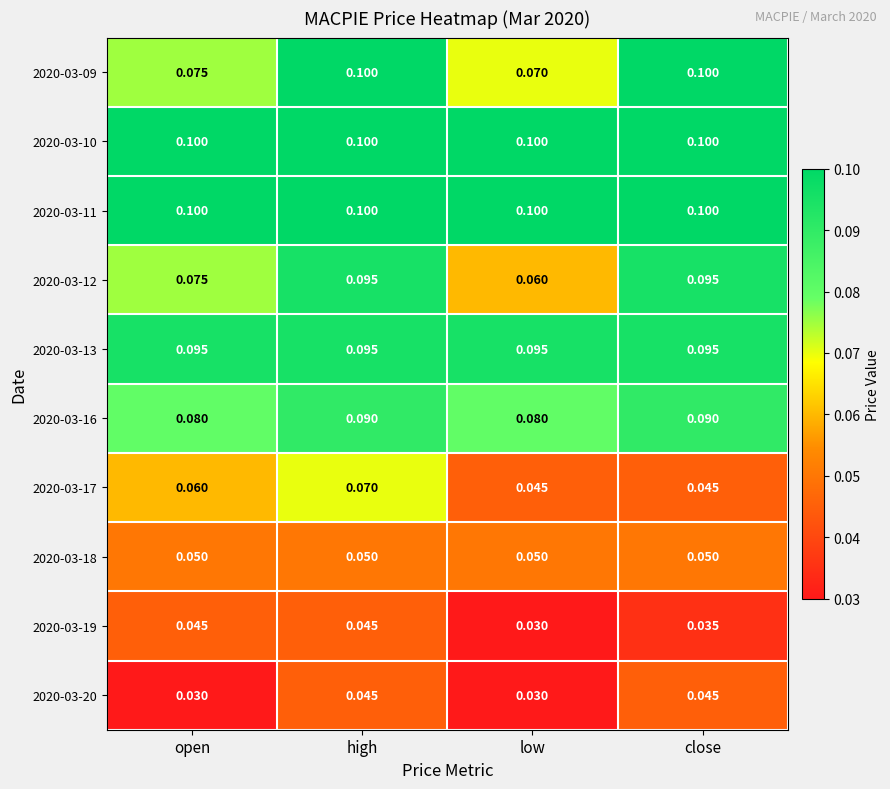

Which series has the widest spread of values?

2020-03-12